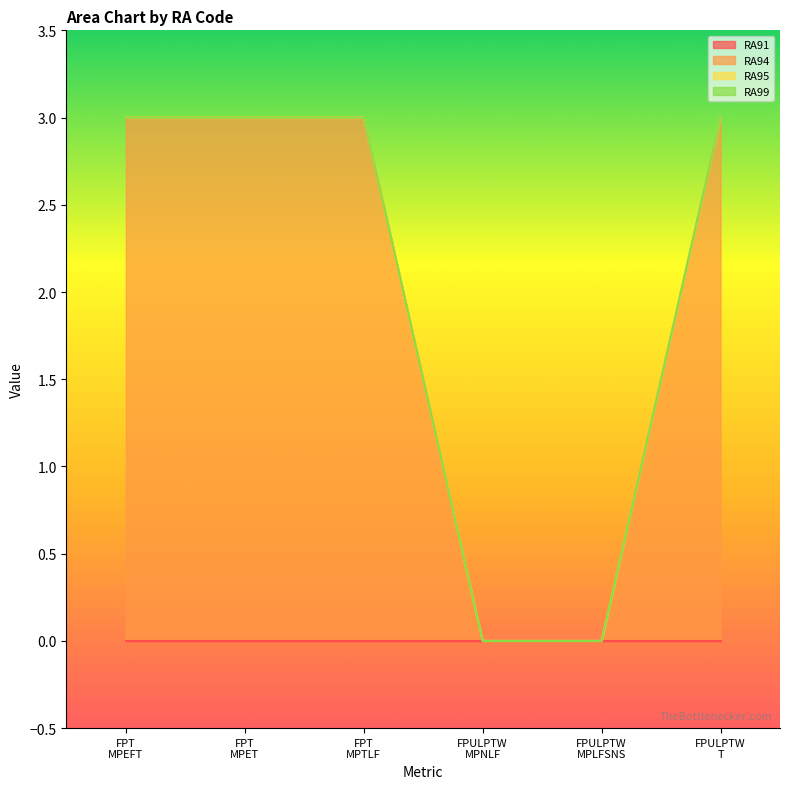

The RA99 series shows 0 at D_18_20_FPULPTW_MPNLF. True or false?

True